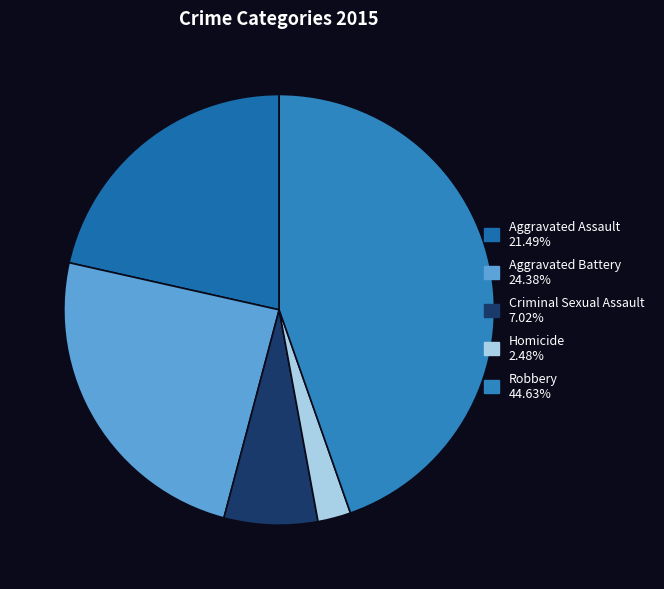

What percentage is the Criminal Sexual Assault slice, to the nearest percent?

7%